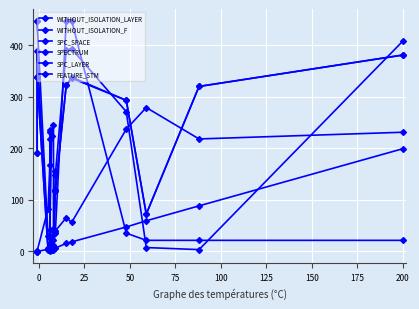

Which series changed the most between 25 and 200?

SPECTRUM